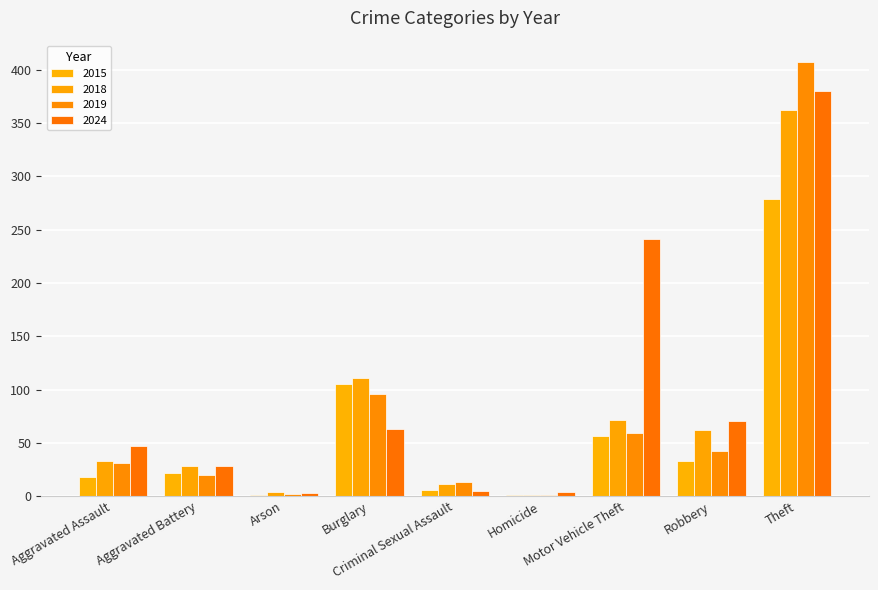

What is the value of the 2018 bar at the 8th from the left?

62